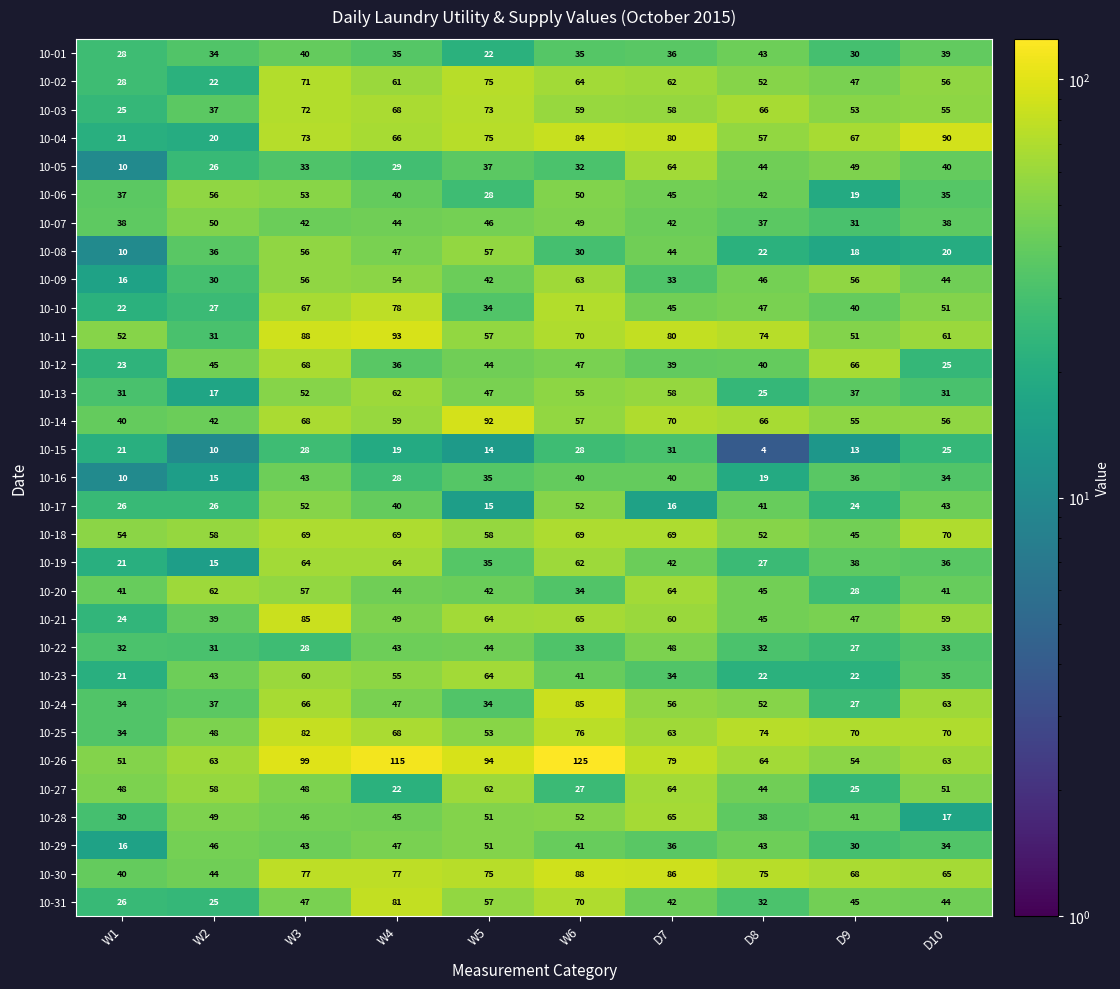

What is the minimum value shown in the chart?

4